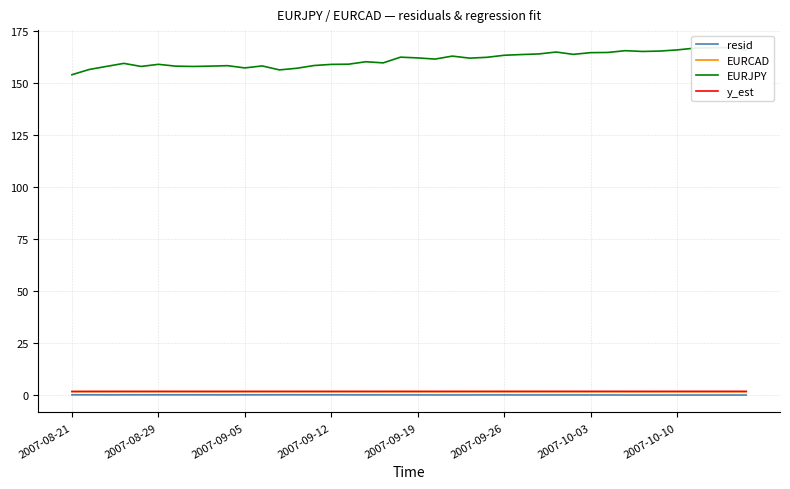

What is the greatest value displayed?

166.9